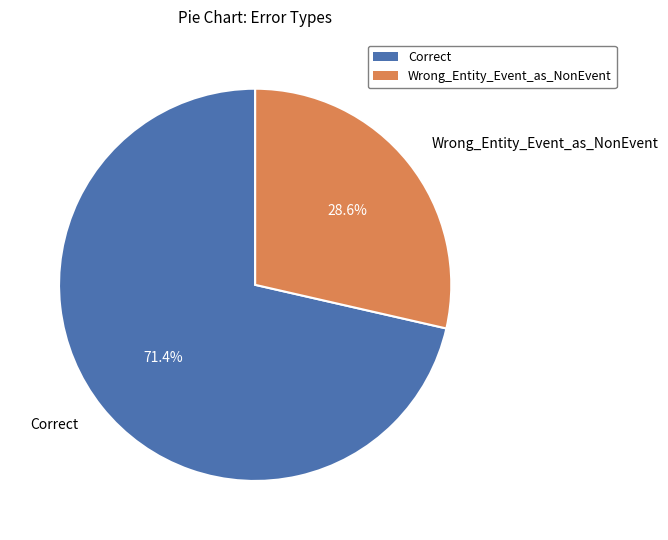

Is it true that Wrong_Entity_Event_as_NonEvent is 14% of the pie?

False